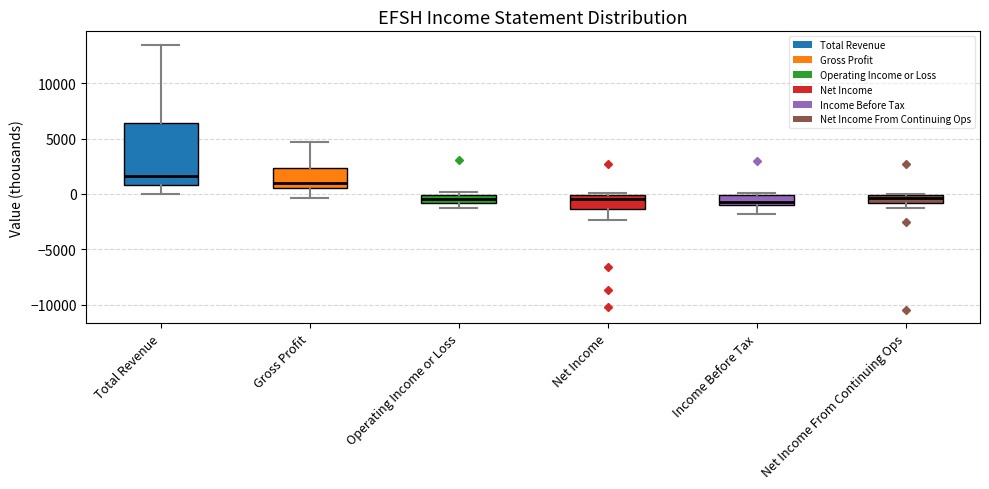

Comparing the boxes themselves (not the whiskers), which one is the tallest?

Total Revenue